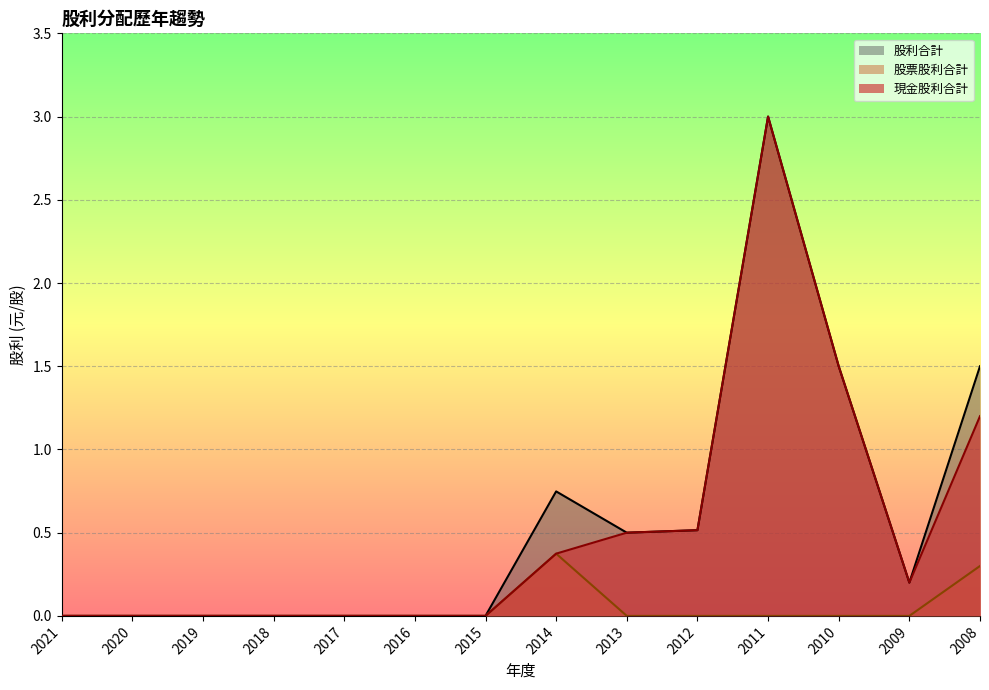

What is the difference between the maximum and second lowest values in the 現金股利合計 series?

3.0